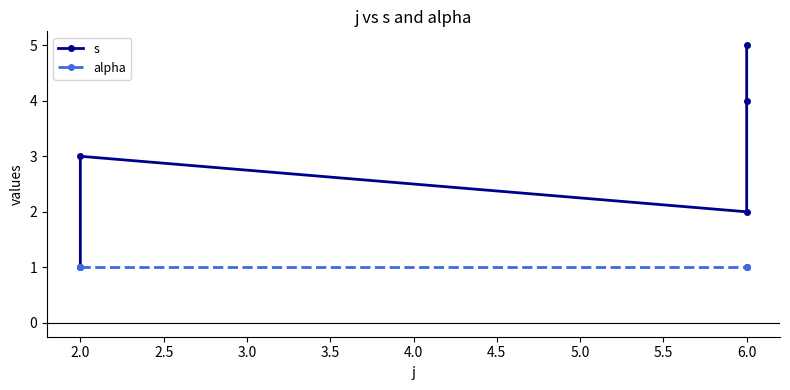

What is the sum of all alpha values?

5